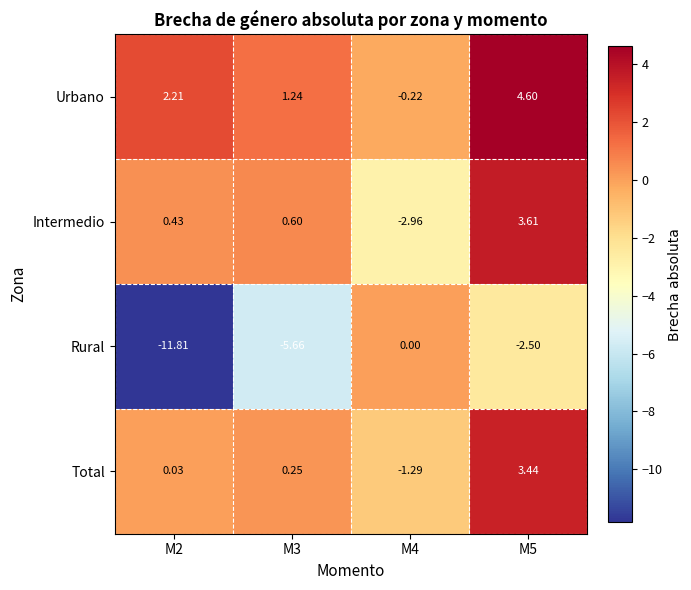

Rank the series by their maximum value, from highest to lowest.

Urbano, Intermedio, Total, Rural